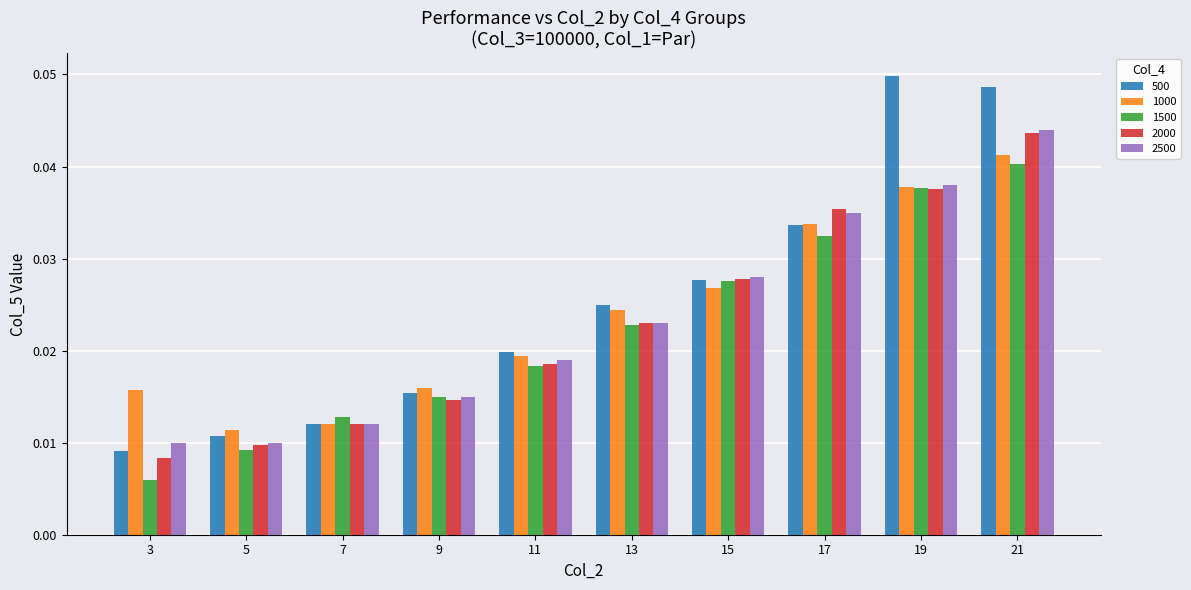

Is it true that 2000 equals 0.1 at 21?

False